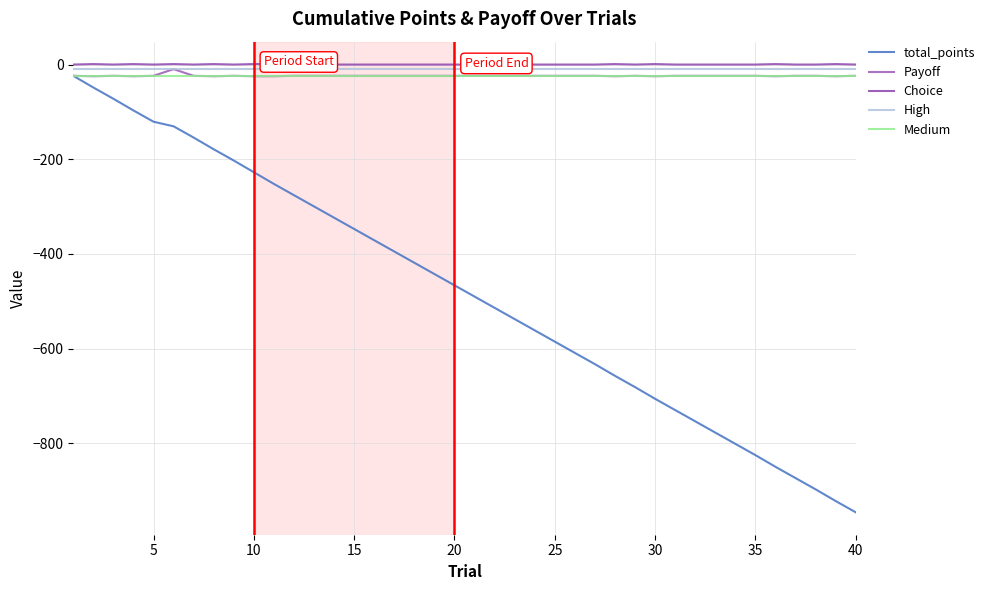

Is this an area chart (filled region under the line)?

No